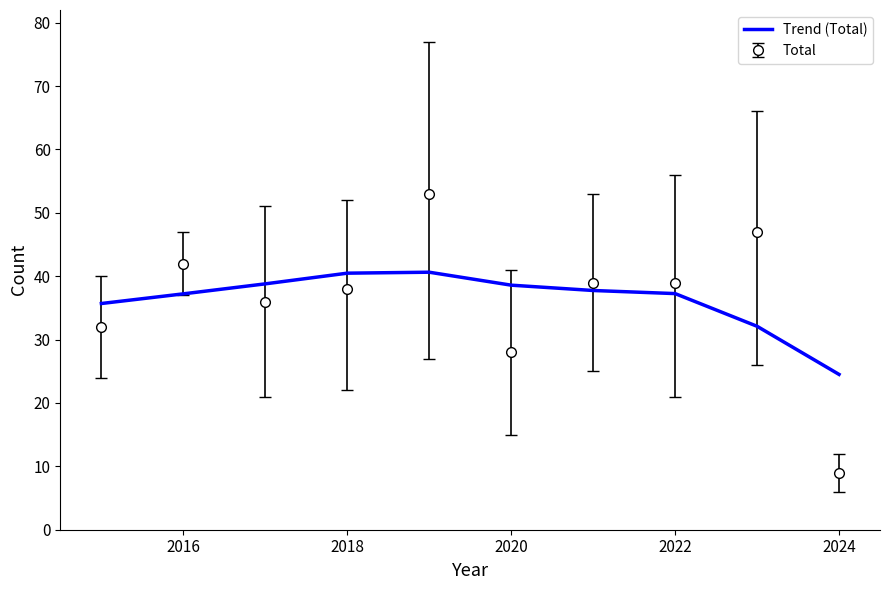

List the series in order of their peak value, highest first.

Total, Trend (Total)